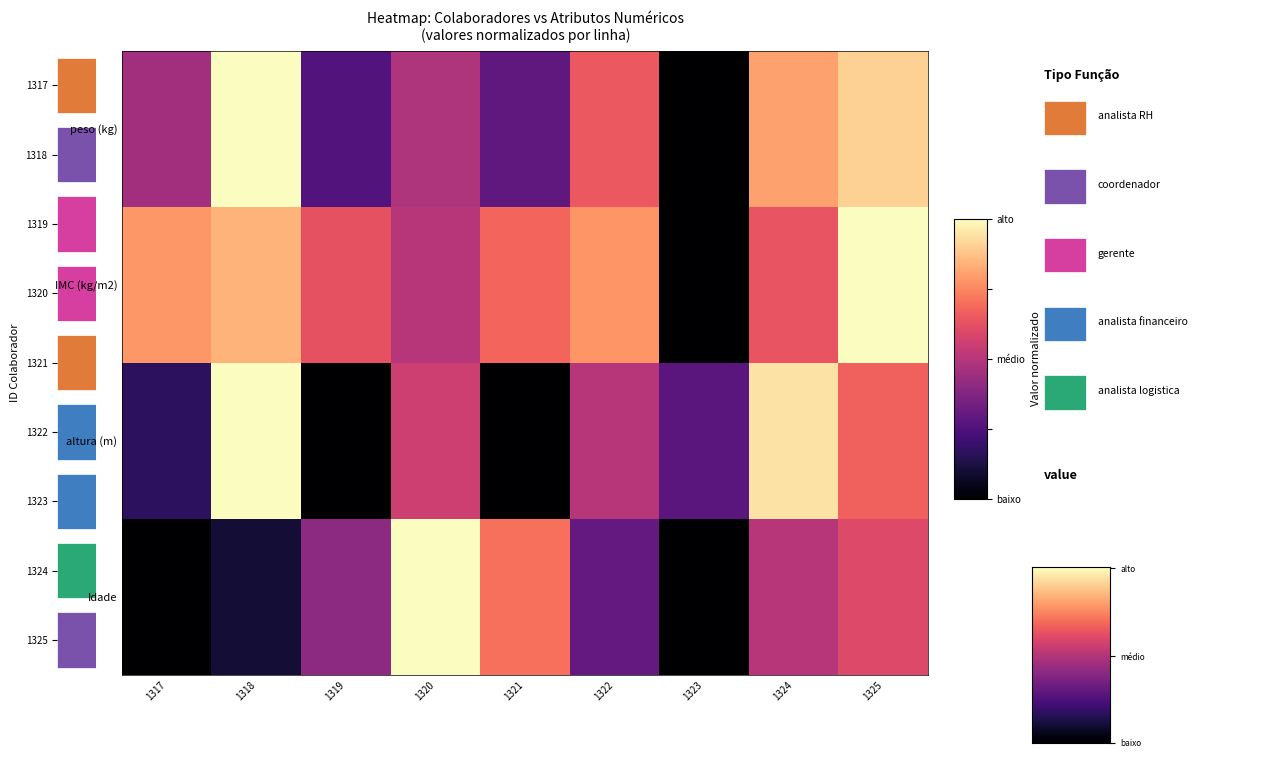

Where is altura (m) nearest to the value 0?

1319